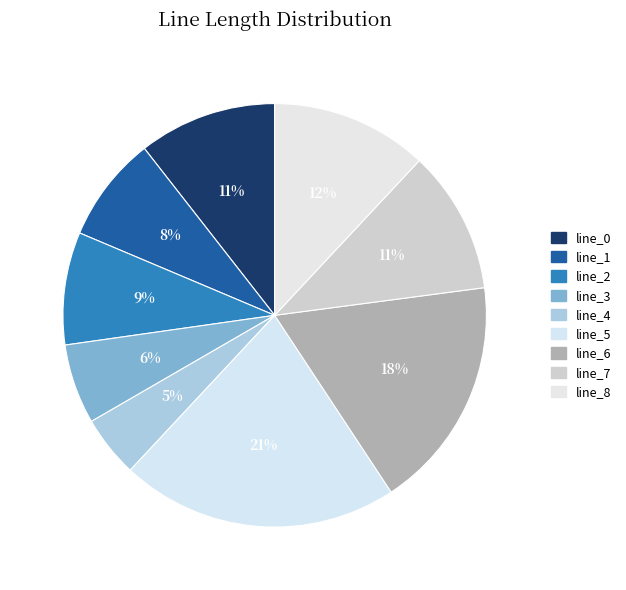

Does any single category account for the majority?

No